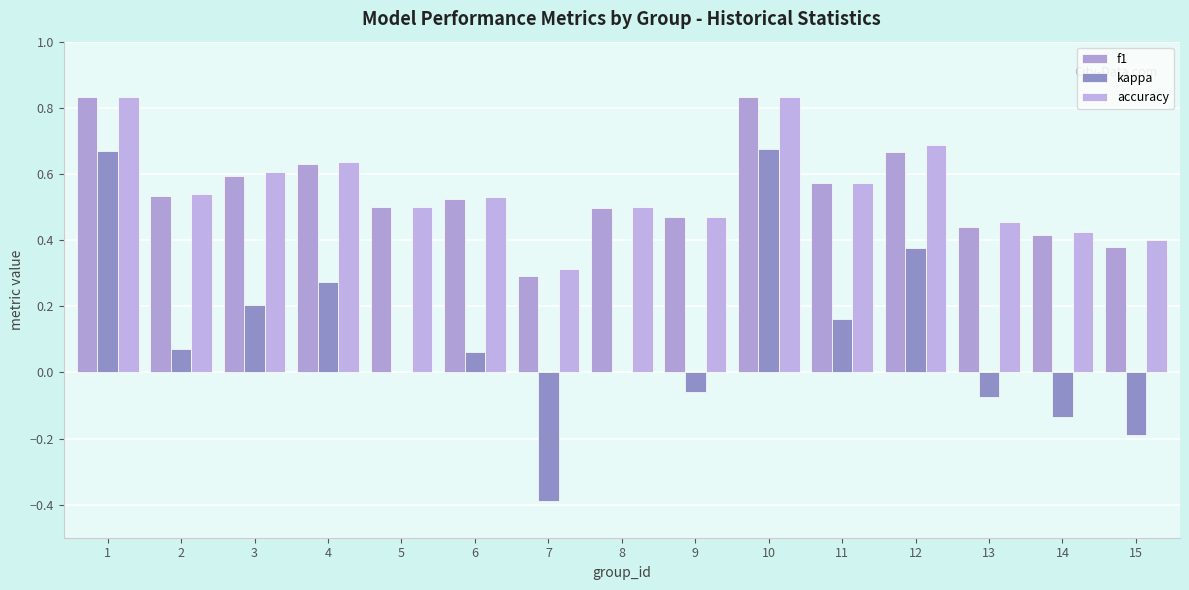

Which series has the largest range (max minus min)?

kappa